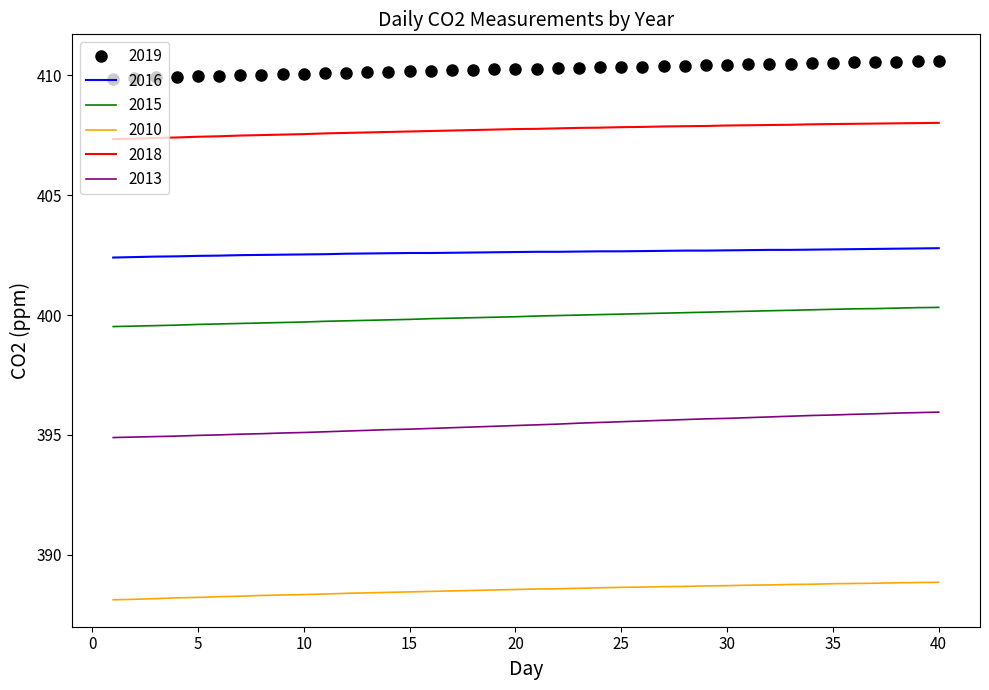

What is the minimum value for 2013?

394.9